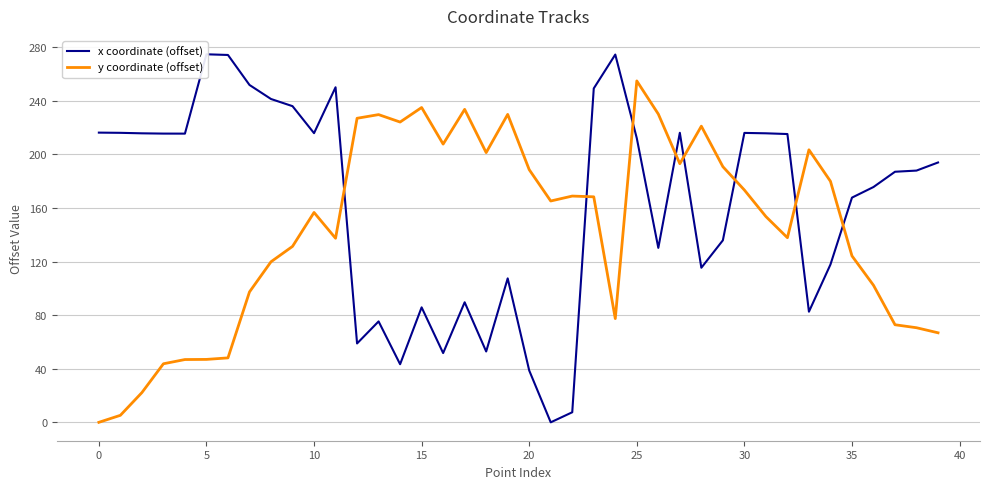

List the series in order of their peak value, highest first.

x coordinate (offset), y coordinate (offset)